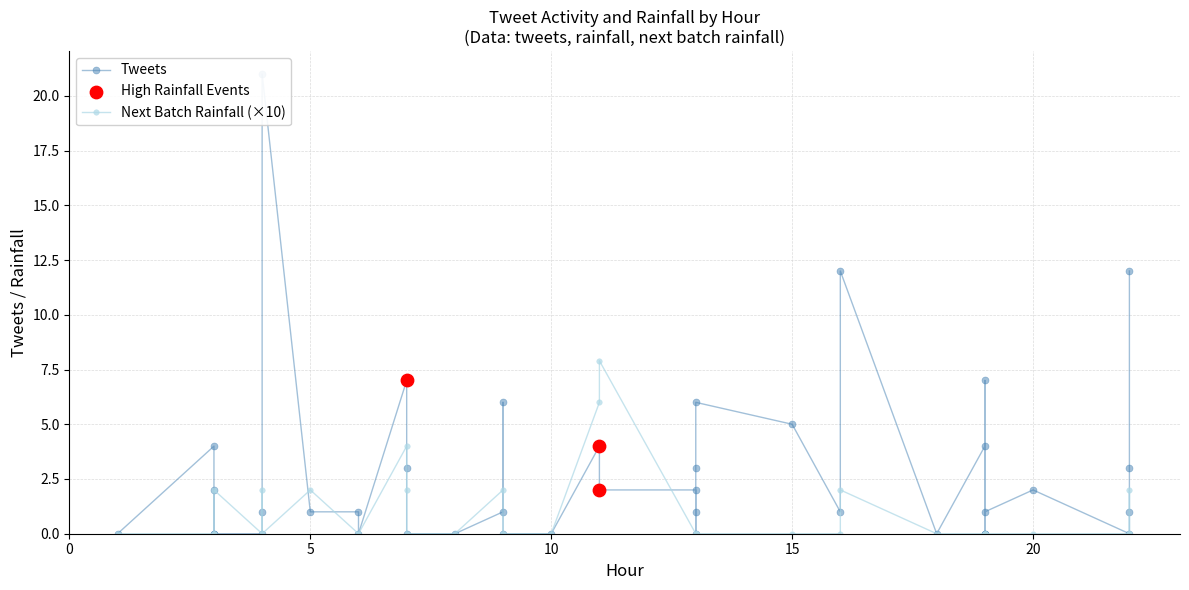

At how many categories does at least one series exceed 3?

11